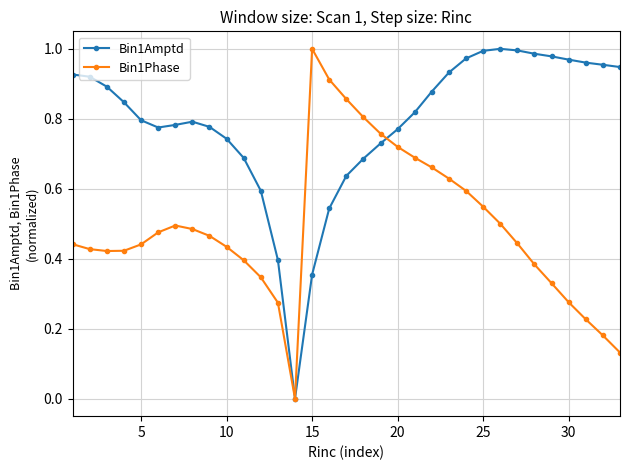

Which series has the largest total across all categories?

Bin1Amptd